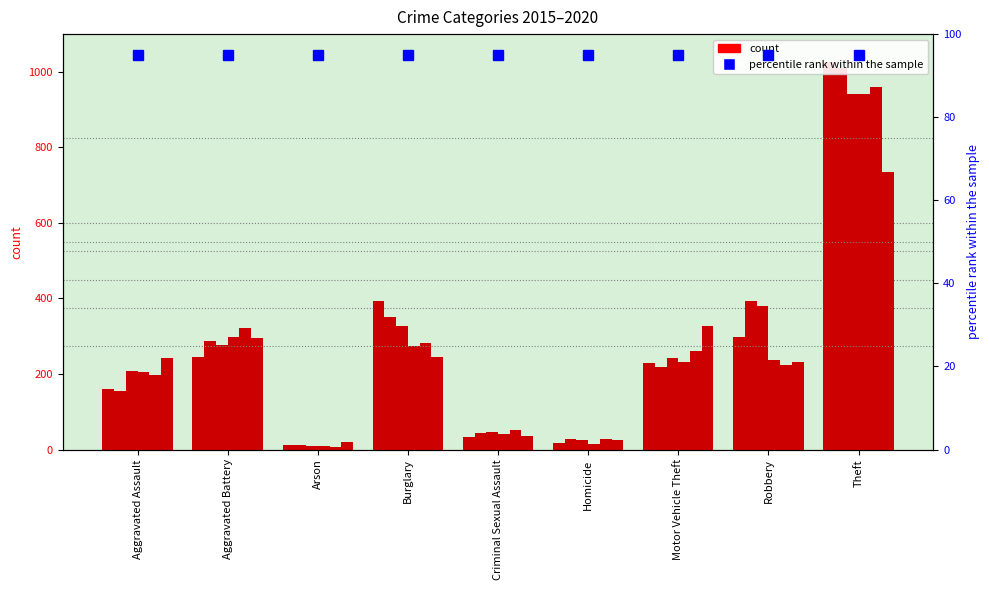

At which label does 2020 reach its minimum?

Arson